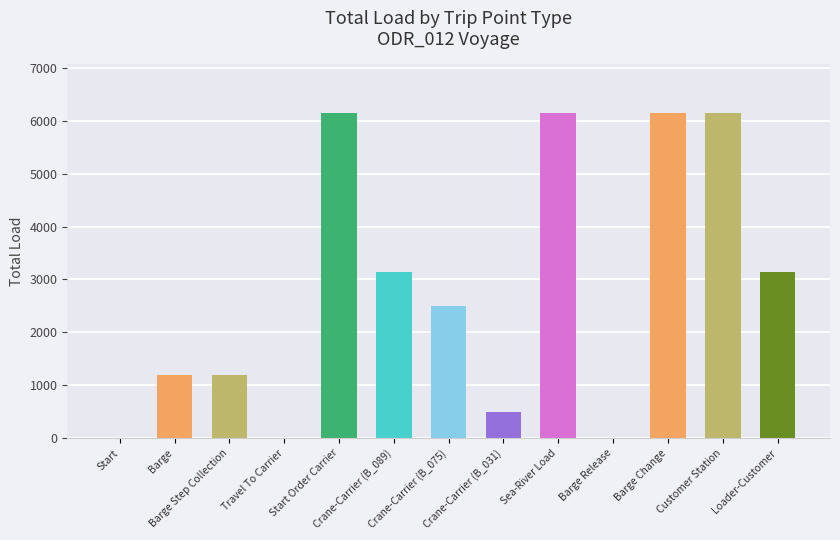

Which has a higher value, Barge Release or Barge Step Collection?

Barge Step Collection